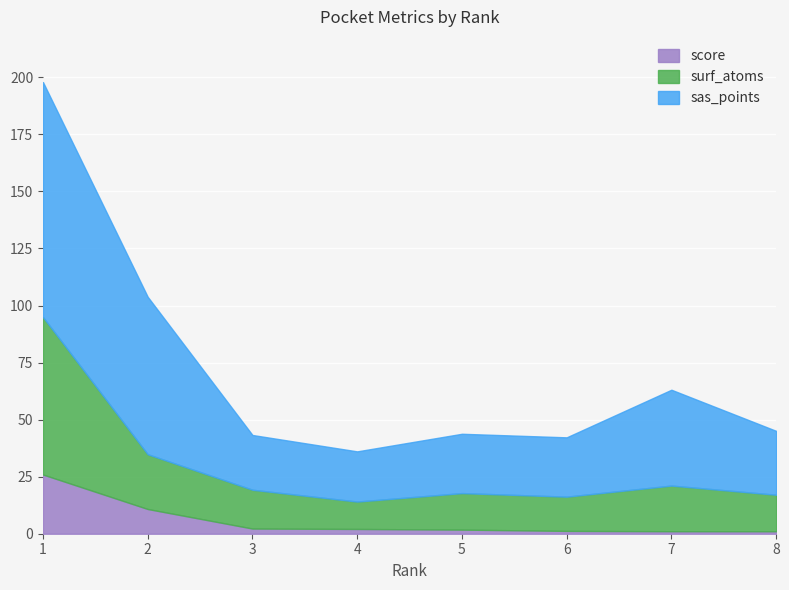

At how many categories does at least one series exceed 81?

2